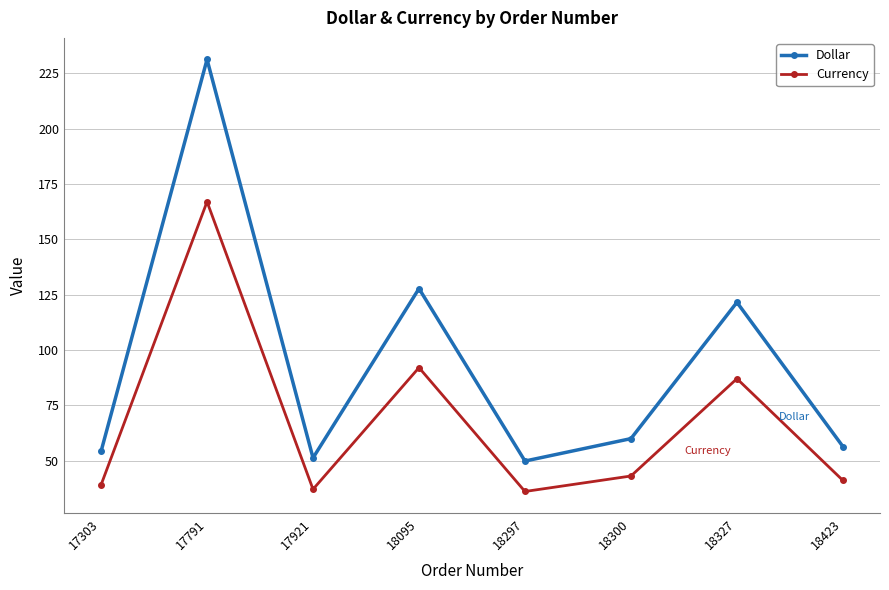

At 18327, list the series in order from largest to smallest.

Dollar, Currency